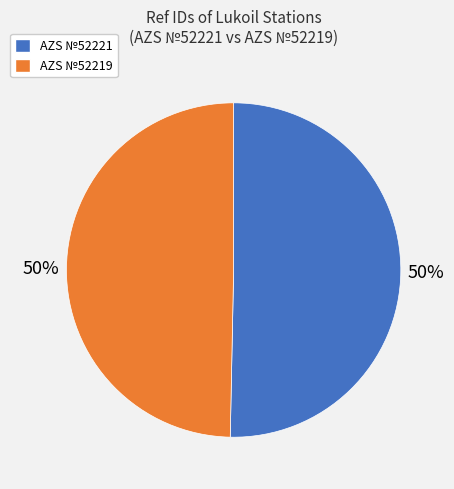

What percentage is the AZS №52219 slice, to the nearest percent?

50%